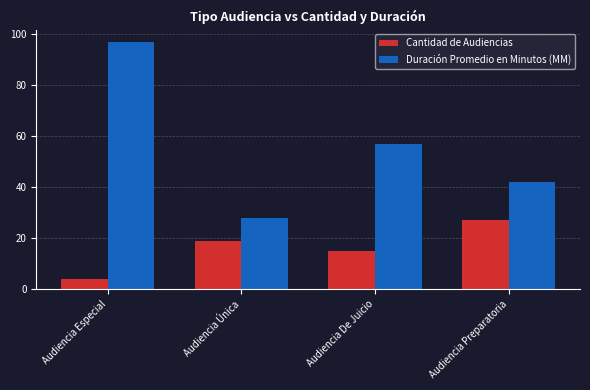

What position from the right is Audiencia Única?

3